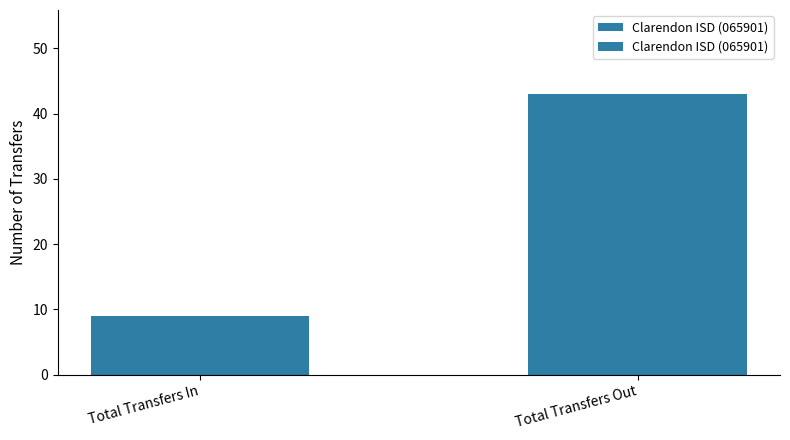

At which category does the chart reach its minimum across all series?

Total Transfers In